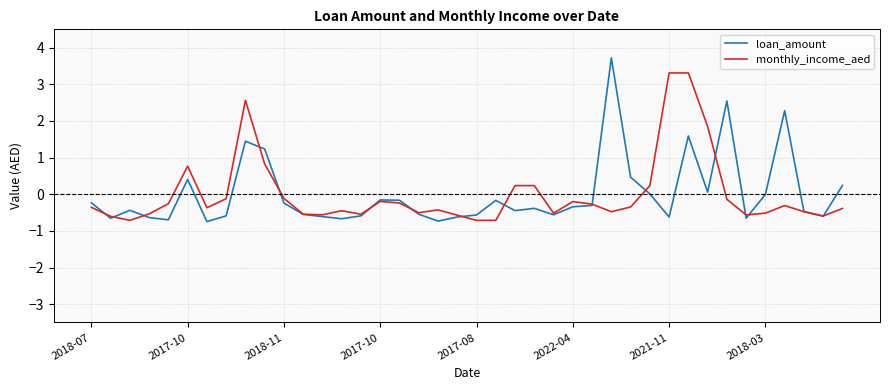

Rank the series by their maximum value, from lowest to highest.

monthly_income_aed, loan_amount